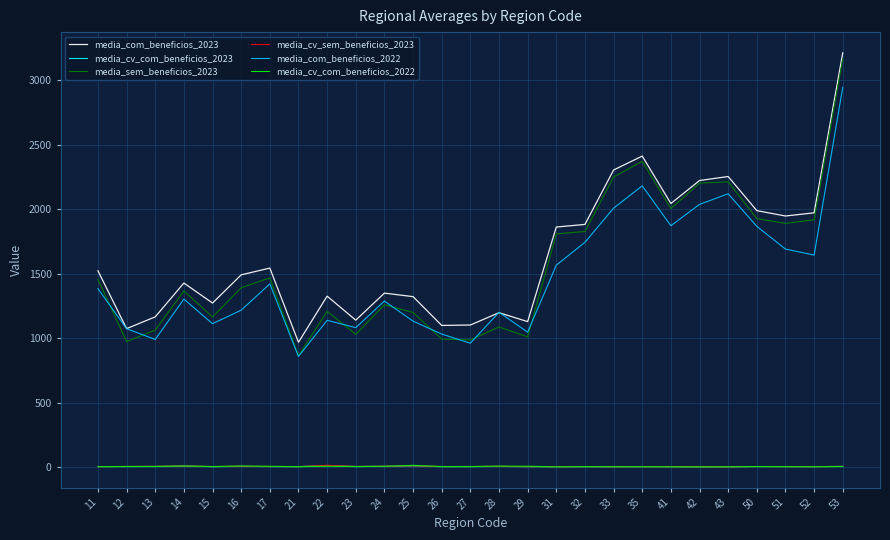

At which category is the sum across all series the highest?

53